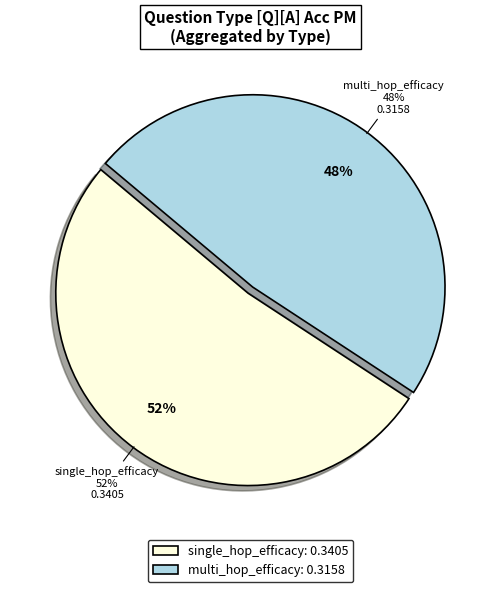

Do single_hop_efficacy and single_hop_efficacy together represent more than half of the pie?

Yes